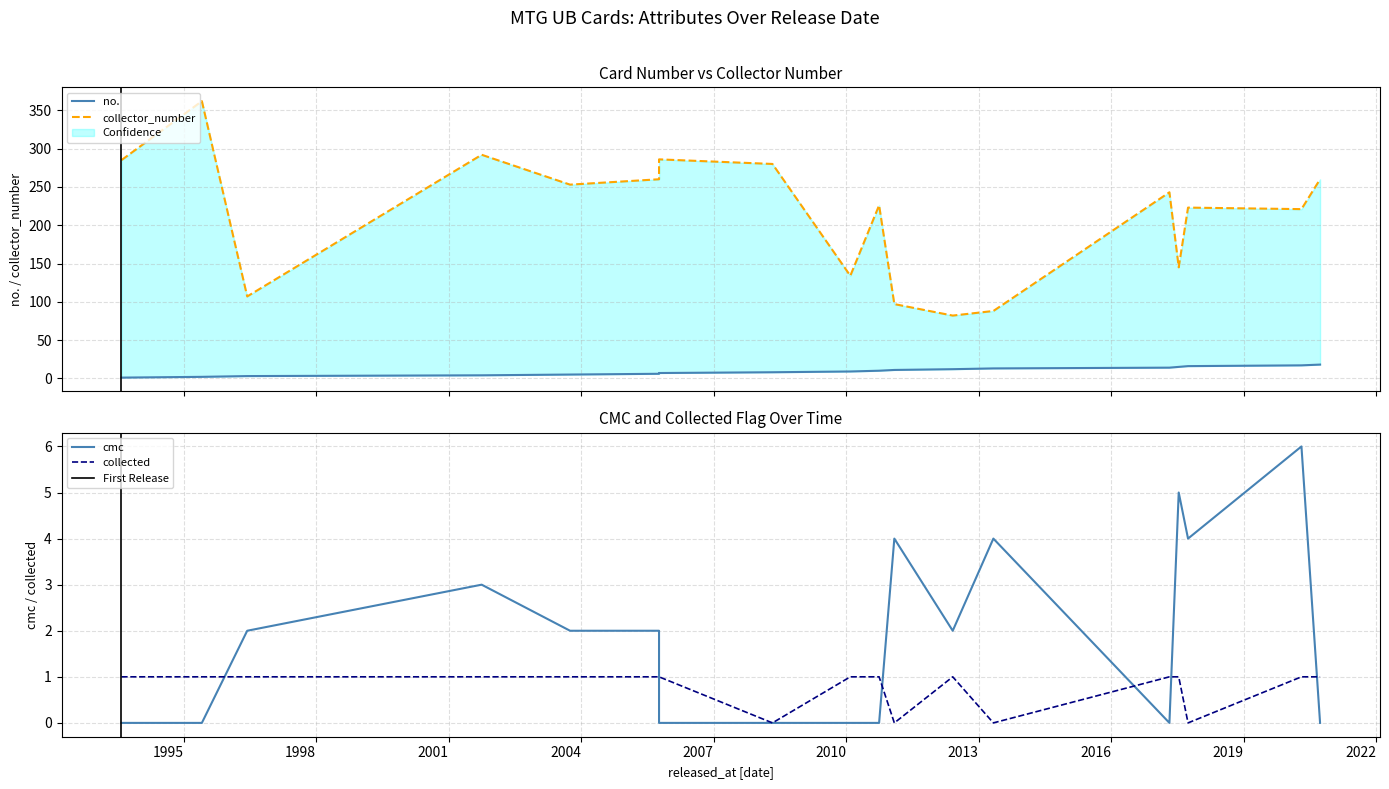

The value of collector_number at 1993-08-05 is 394. True or false?

False